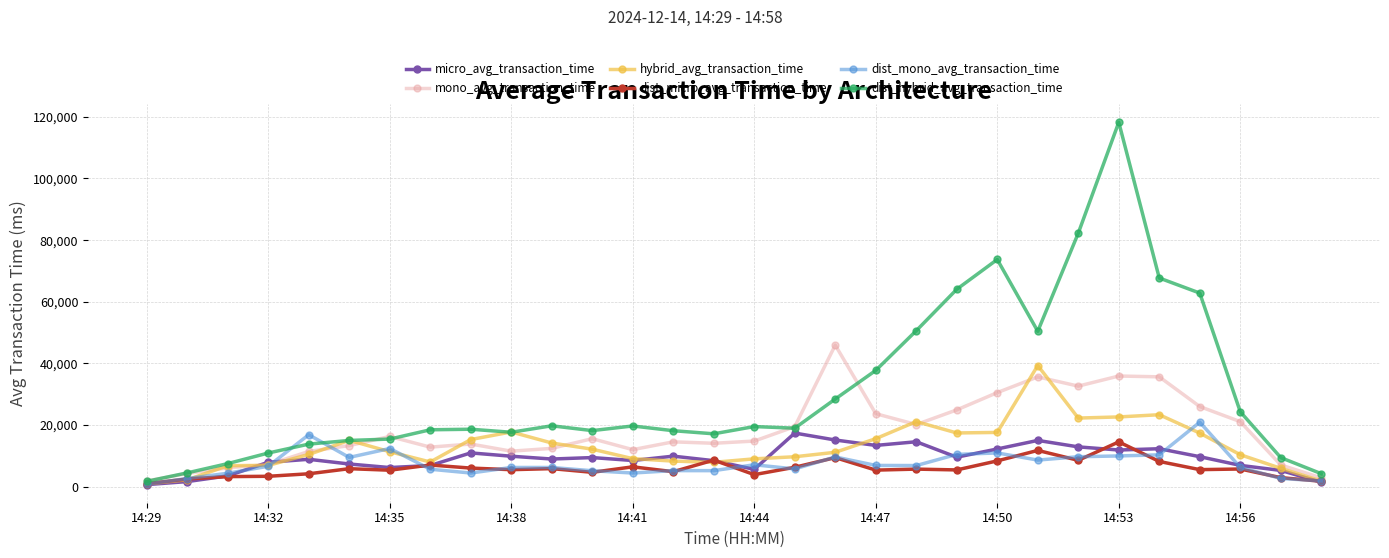

What is the value of the hybrid_avg_transaction_time point at the 27th from the left?

17411.9